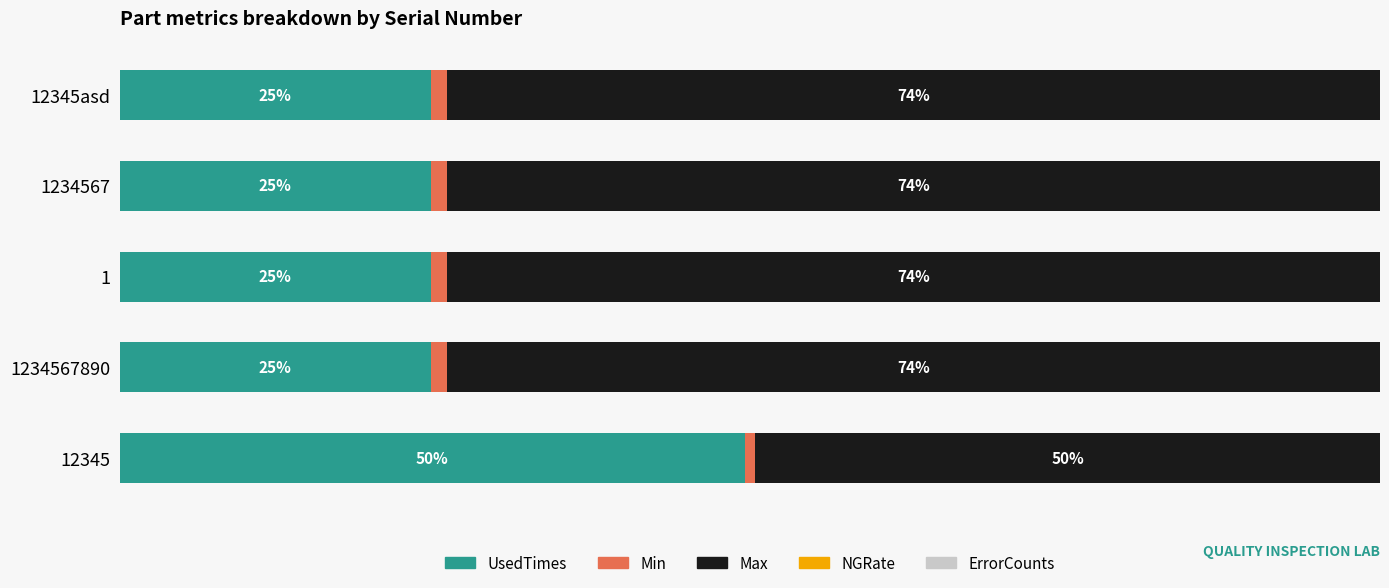

At how many categories does at least one series exceed 3?

5